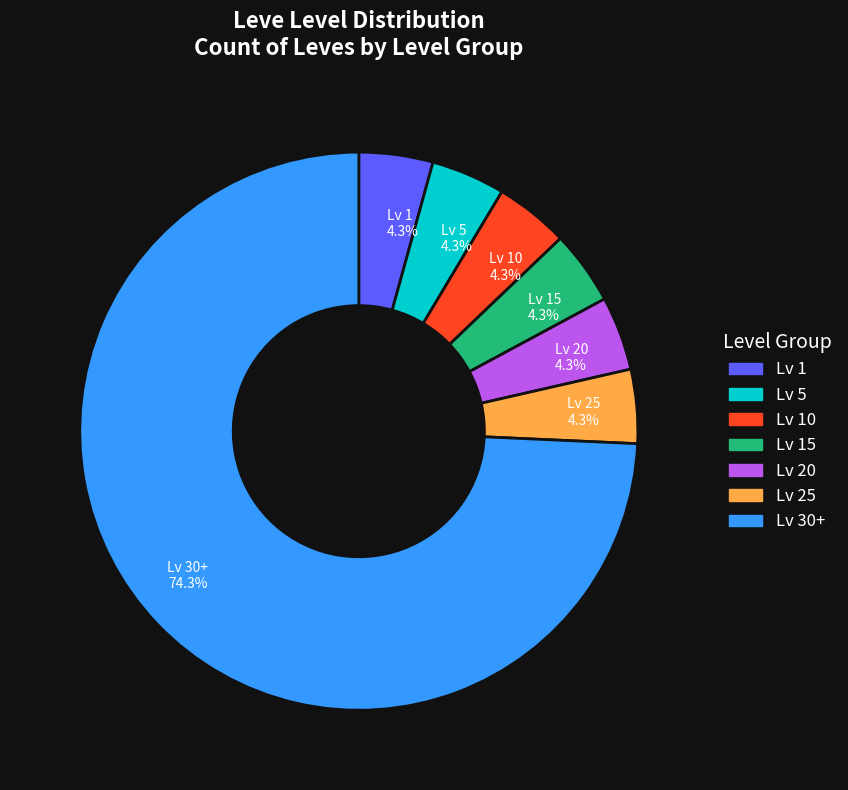

What is the ratio of the value at Lv 15 4.3% to the value at Lv 20 4.3%?

1.0